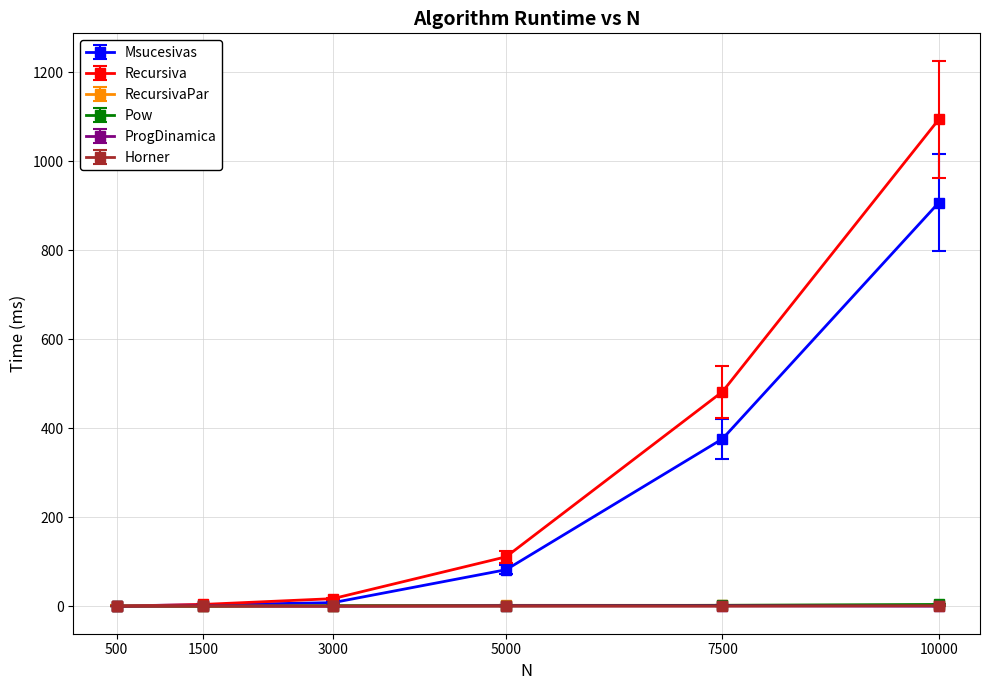

Which series has the widest spread of values?

Recursiva